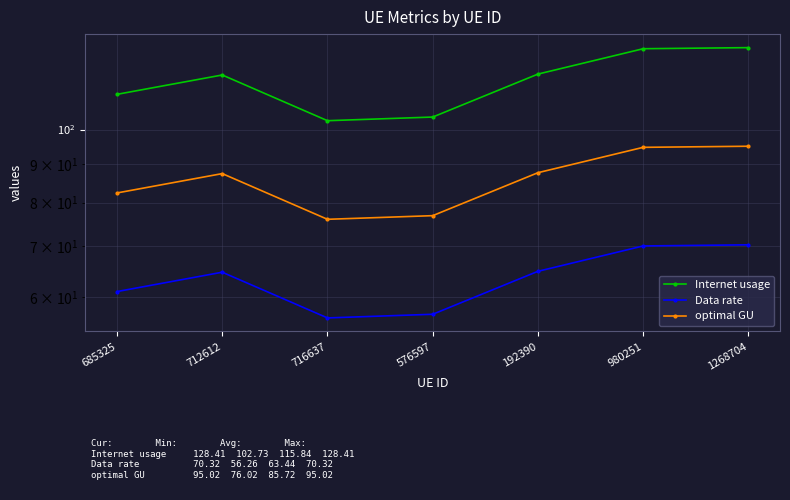

List the series in order of their overall mean, lowest first.

Data rate, optimal GU, Internet usage